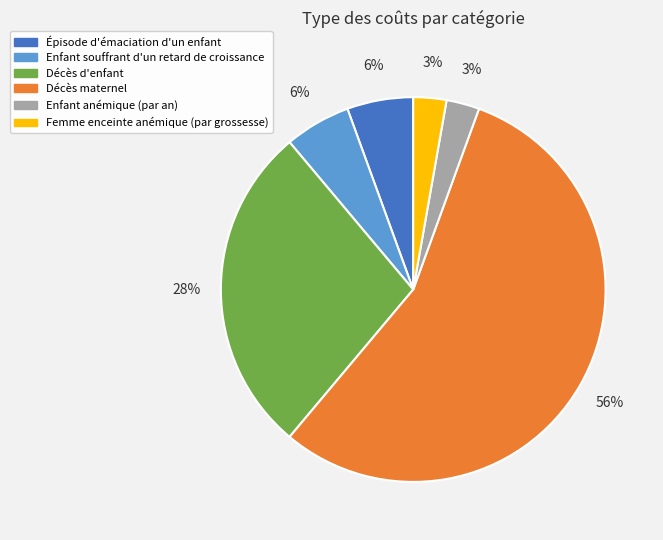

To the nearest percent, what is the average slice percentage?

17%